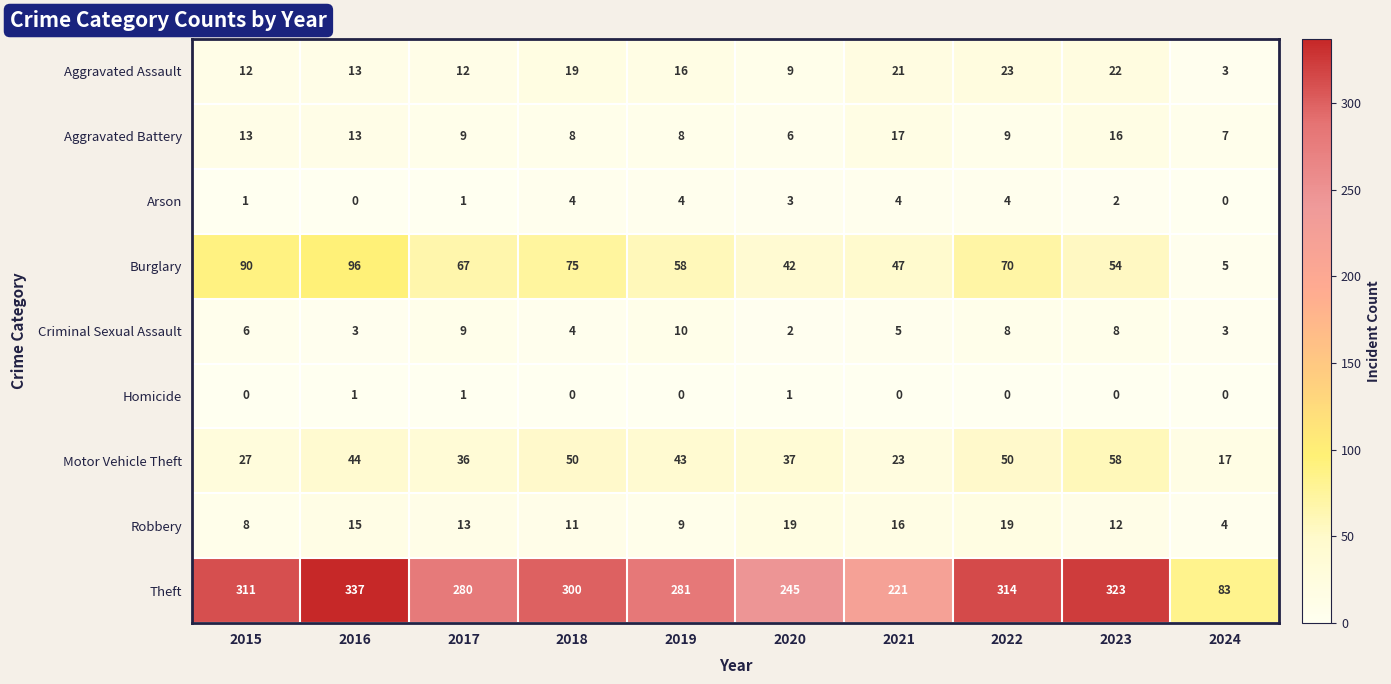

What is the maximum value shown in the chart?

337